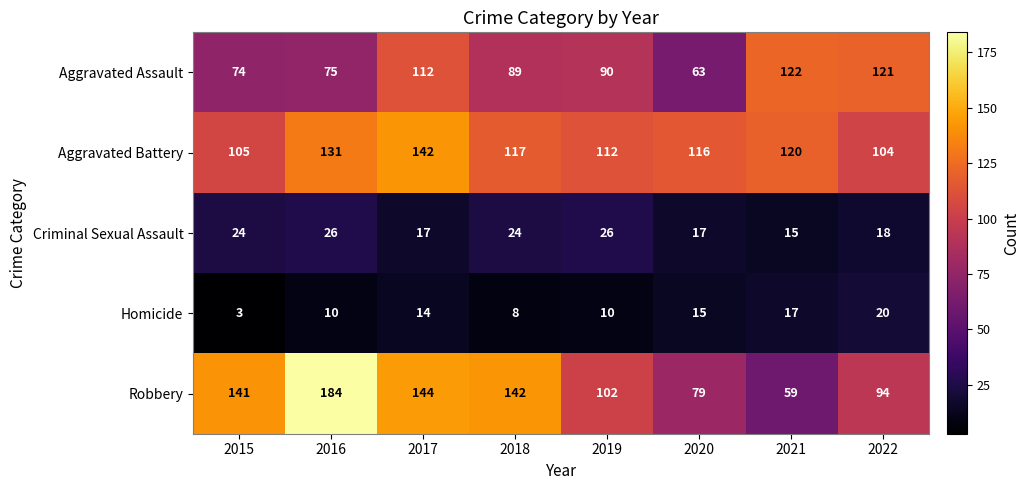

Is it true that Aggravated Battery equals 120 at 2021?

True